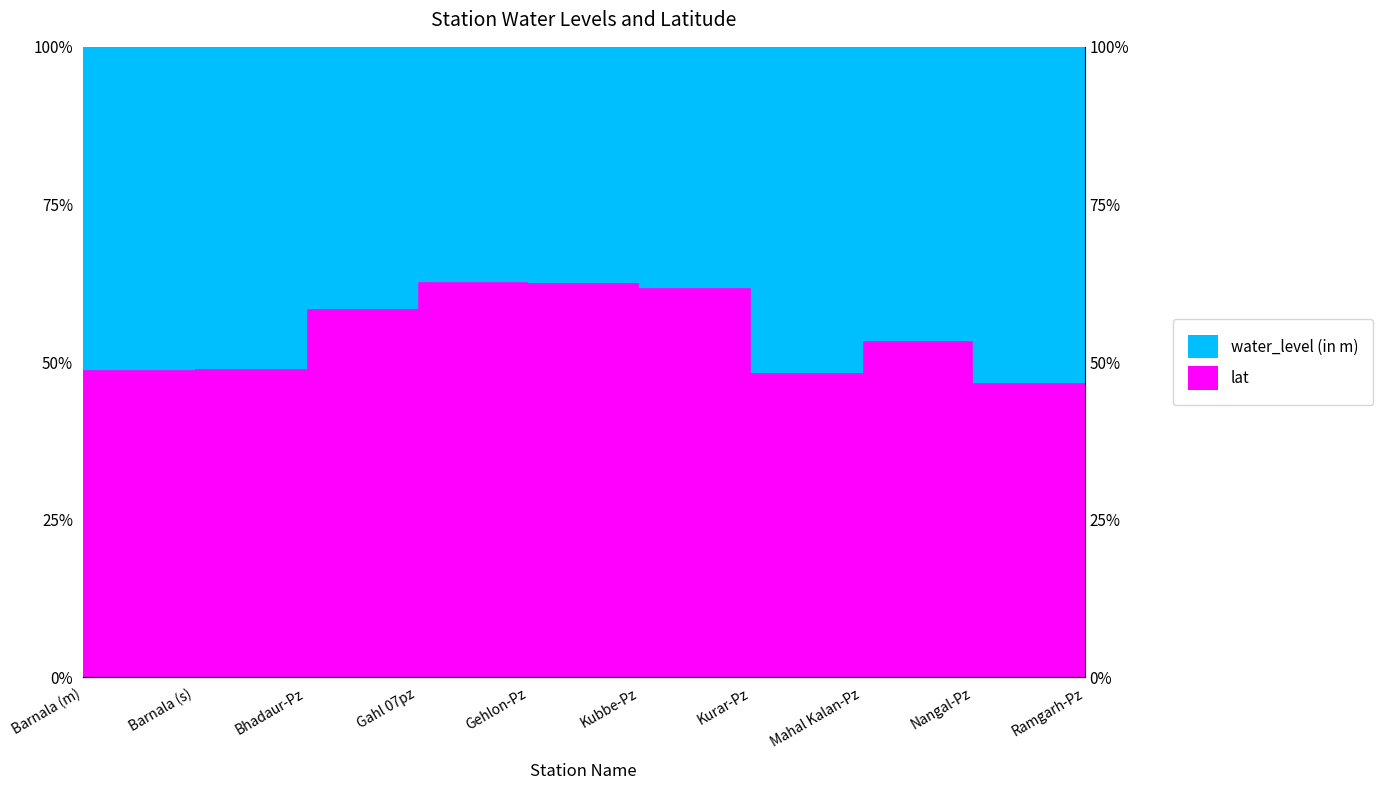

Reading left to right, extract all data points from this chart.

Barnala (m)=48.9	Barnala (s)=49.0	Bhadaur-Pz=58.6	Gahl 07pz=62.9	Gehlon-Pz=62.7	Kubbe-Pz=61.9	Kurar-Pz=48.4	Mahal Kalan-Pz=53.6	Nangal-Pz=46.9	Ramgarh-Pz=61.1